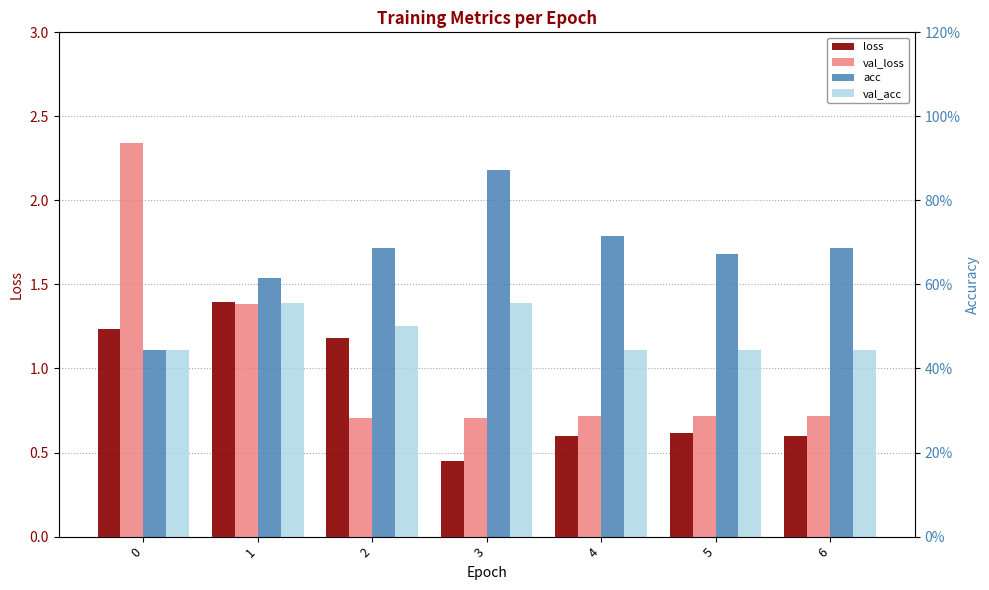

How many val_acc values are between 0 and 1?

7